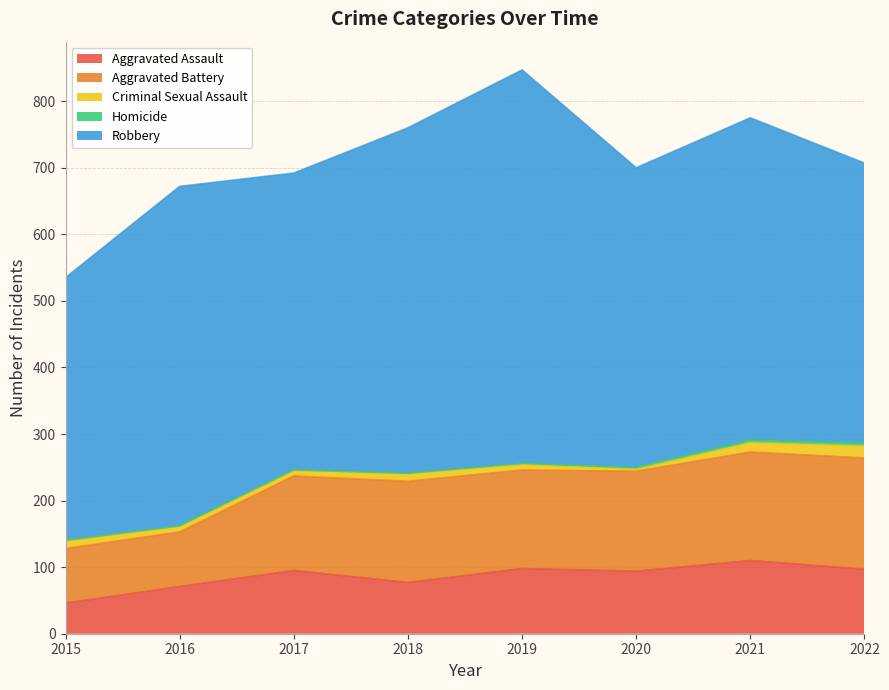

How many values in the Aggravated Battery series exceed 150?

3